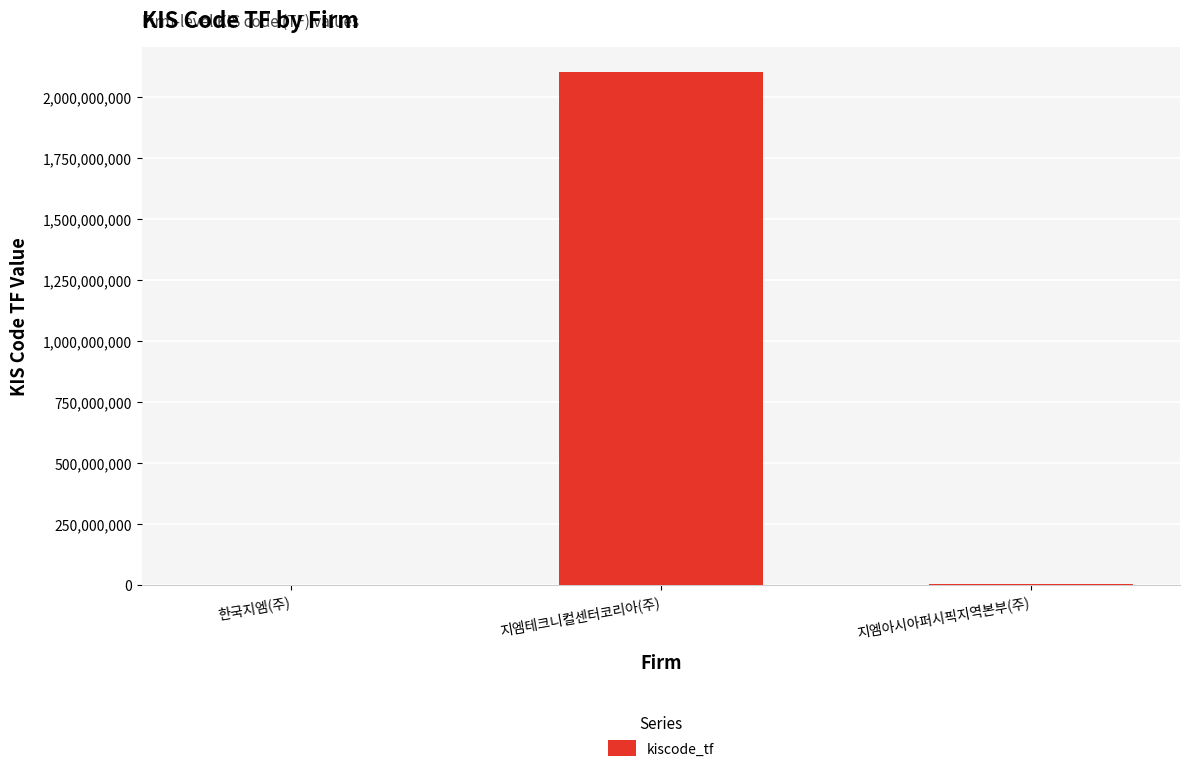

At which label does the data first exceed 955094?

지엠테크니컬센터코리아(주)